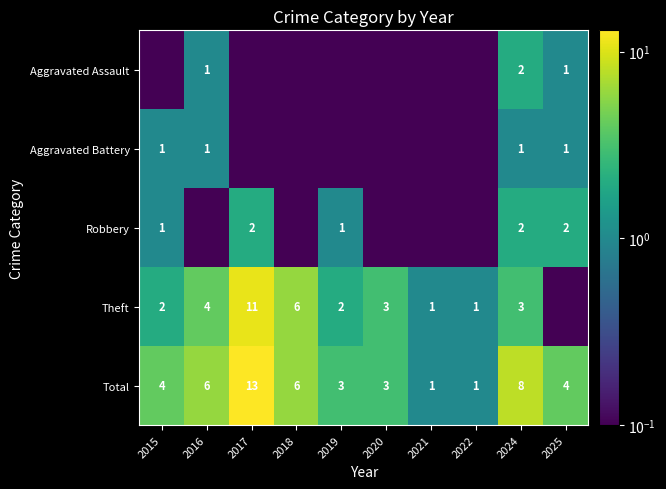

Which category has the highest value in the Total series?

2017